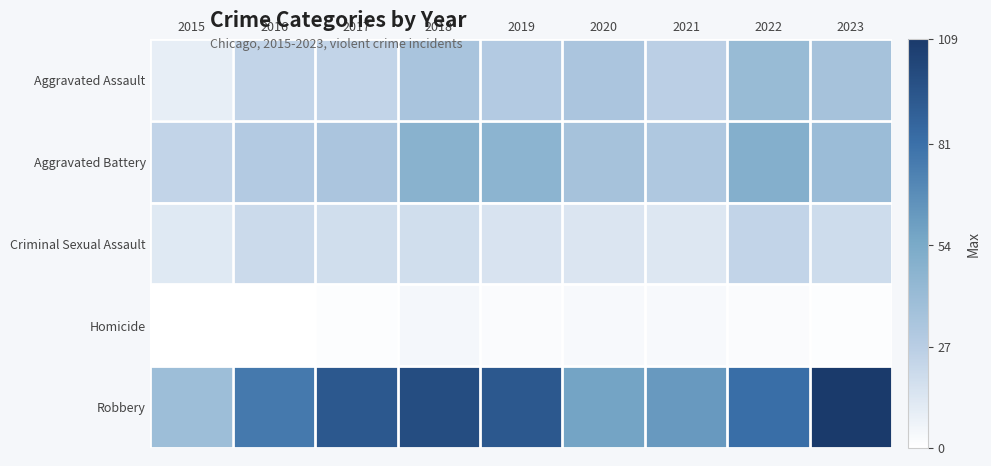

What is the difference between the highest and lowest values at 2016?

77